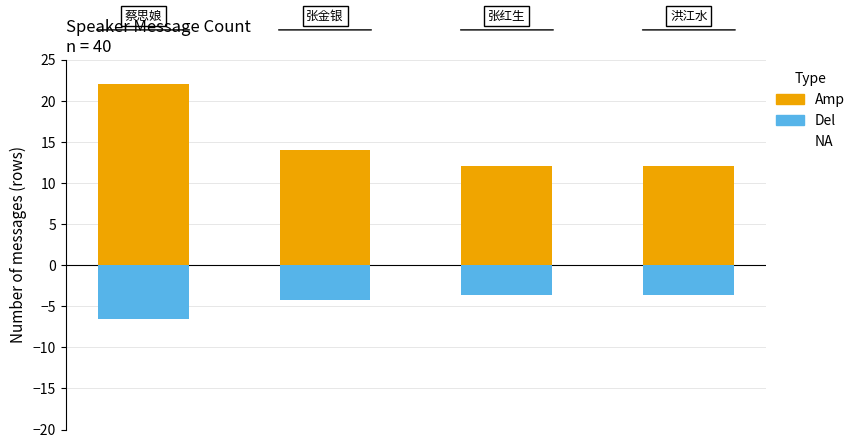

The Del series shows -4.2 at 1. True or false?

True